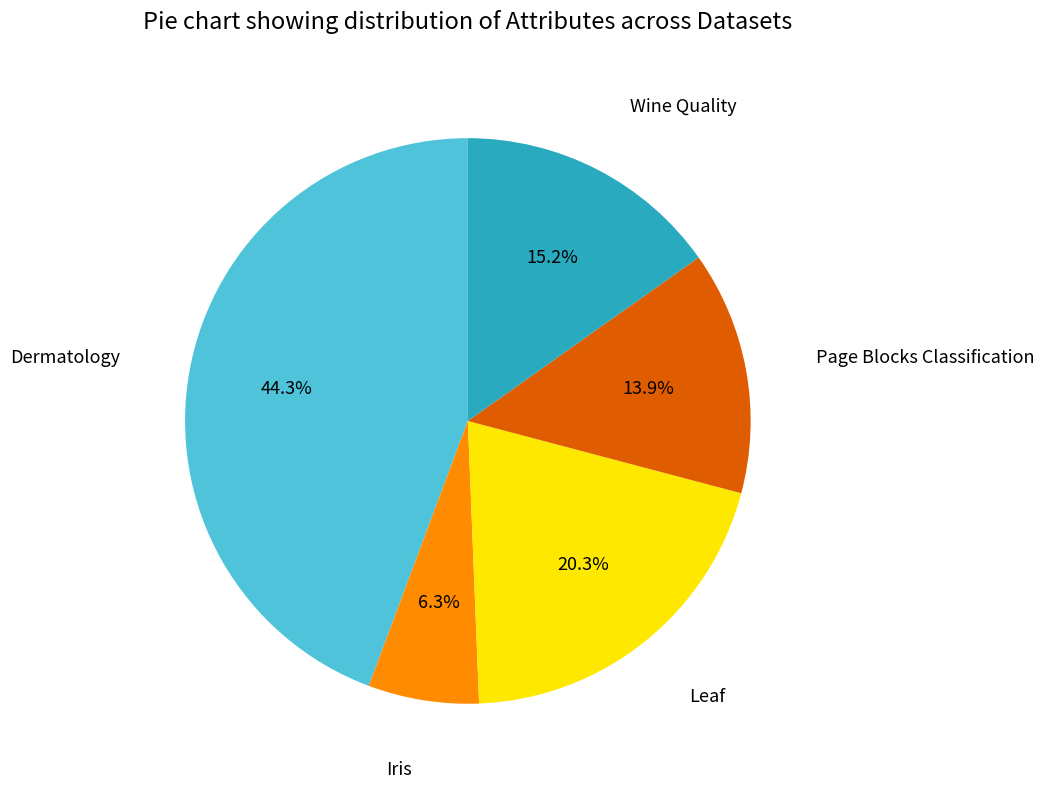

Count the number of slices in the pie.

5